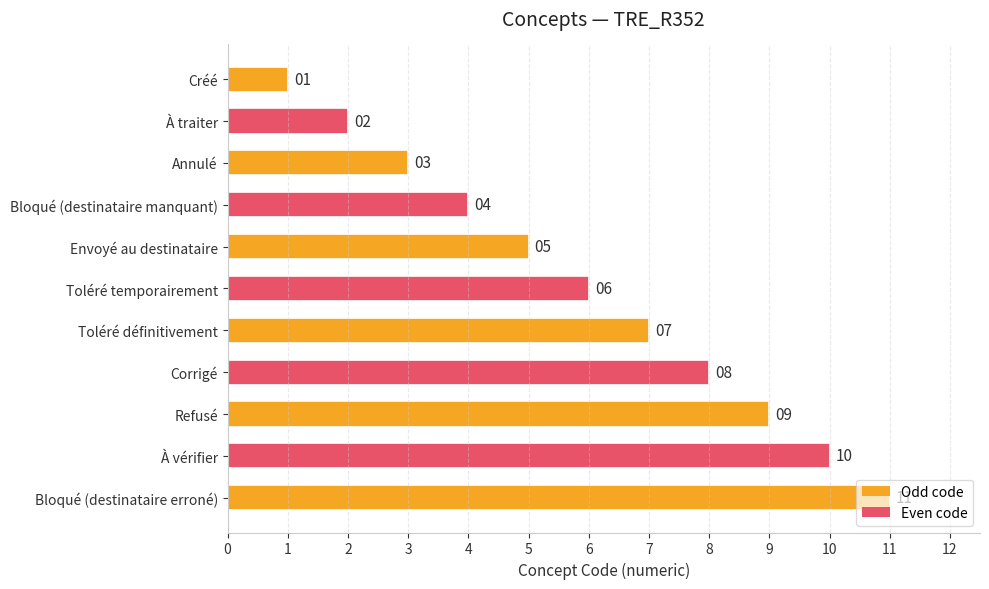

What is the difference between the second highest and minimum values?

9